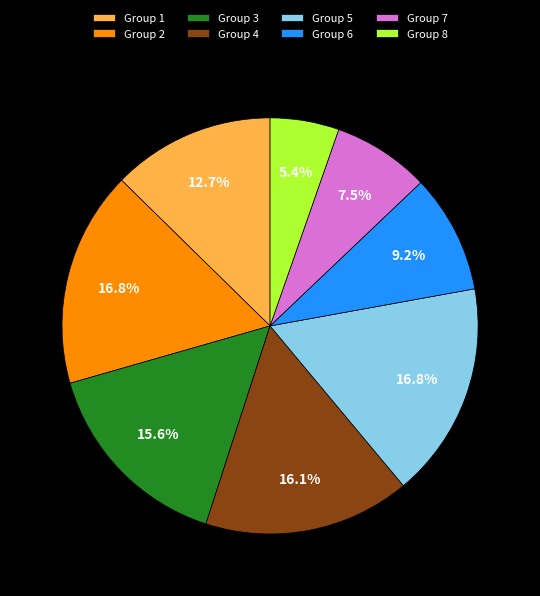

Which slice is the smallest?

Group 8